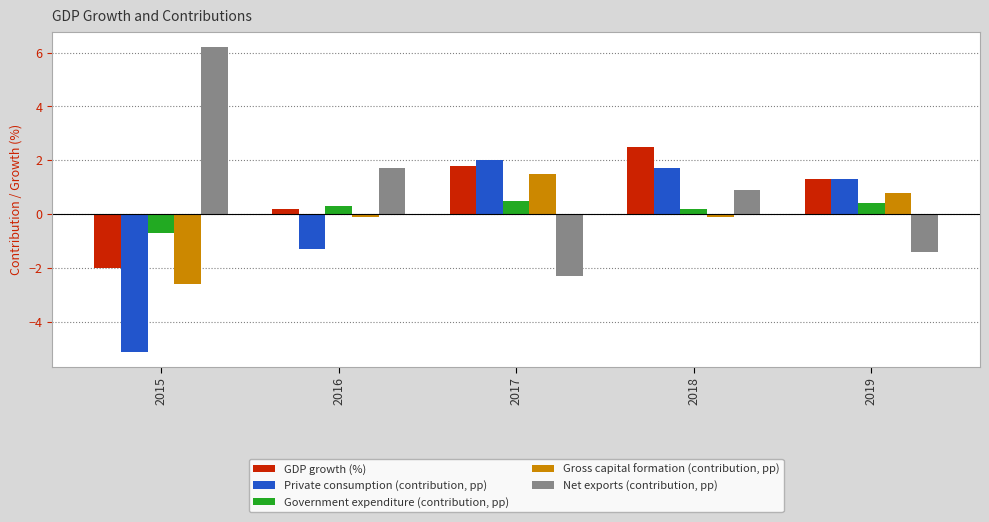

Which series has the widest spread of values?

Net exports (contribution, pp)